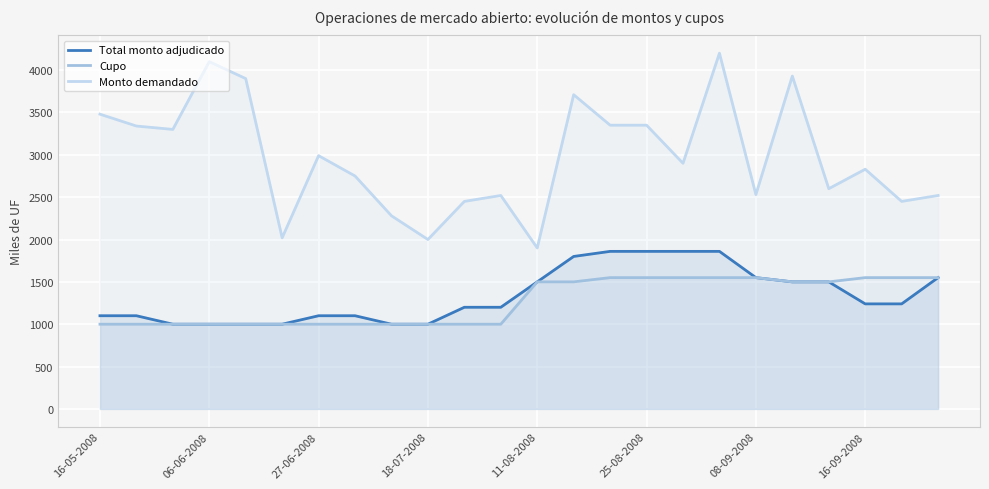

What is the sum of all Cupo values?

30400